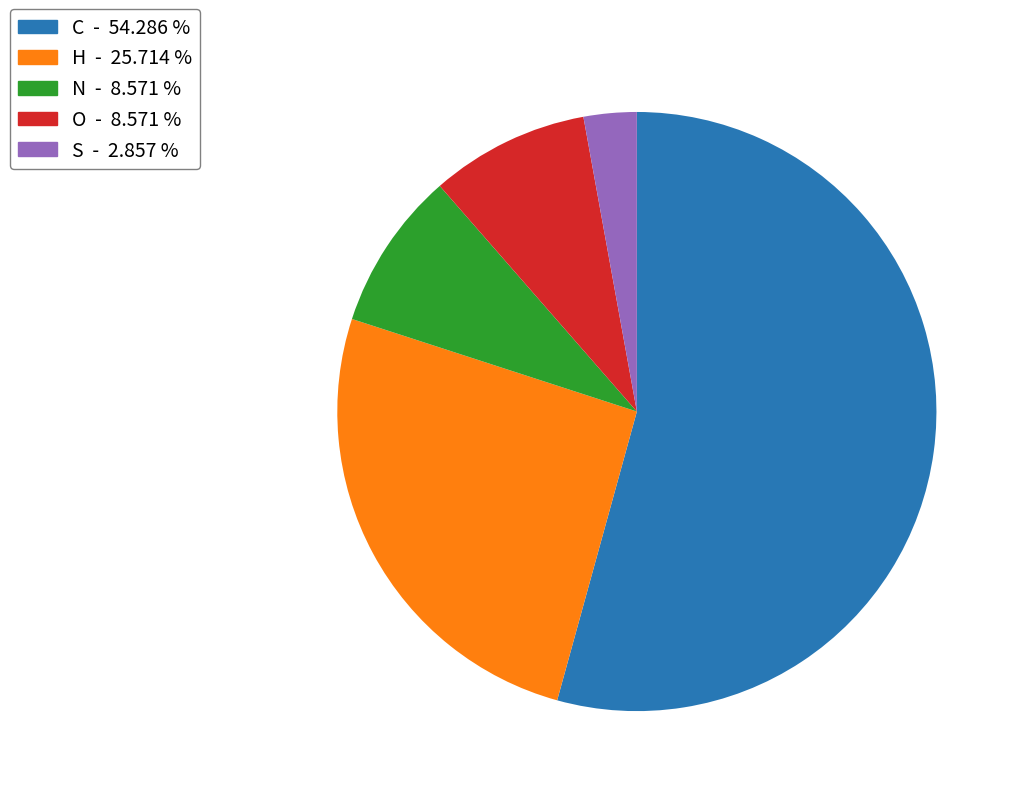

Is the sum of N and H greater than half?

No